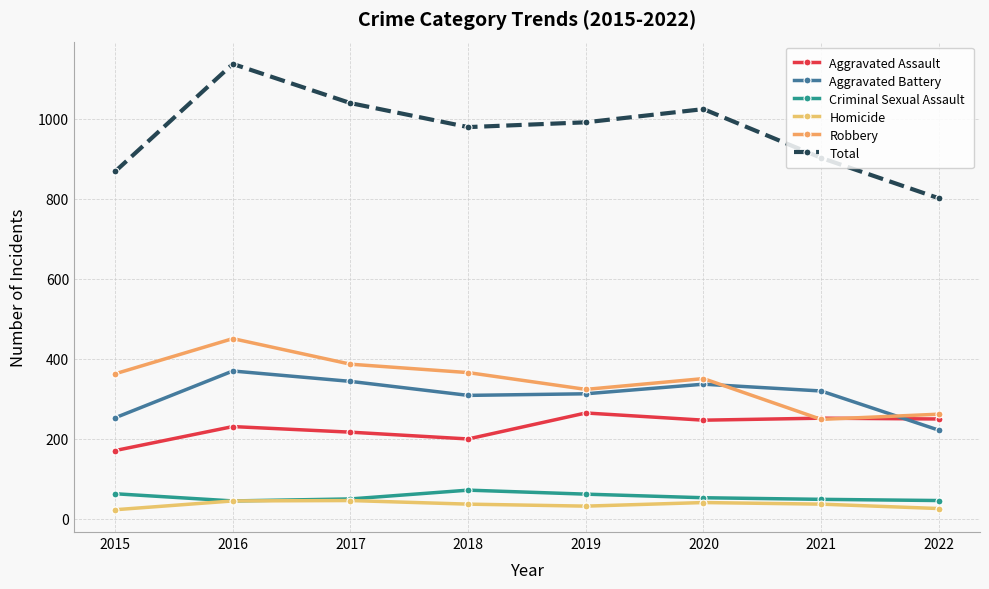

What is the sum of the Robbery values at 2018 and 2019?

688